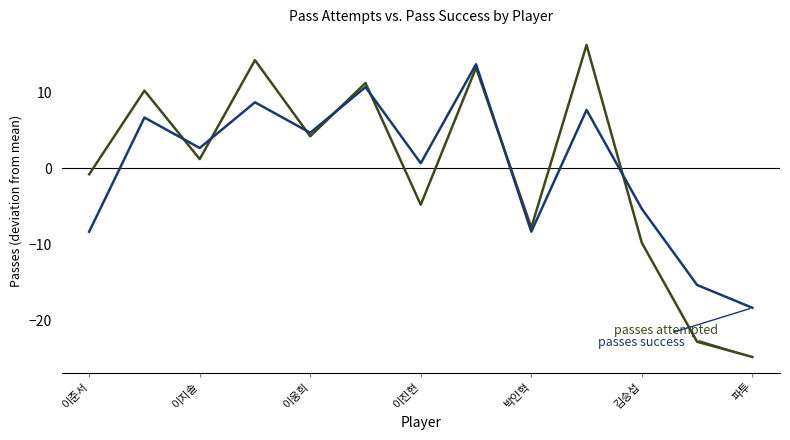

What is the maximum value shown in the chart?

16.2